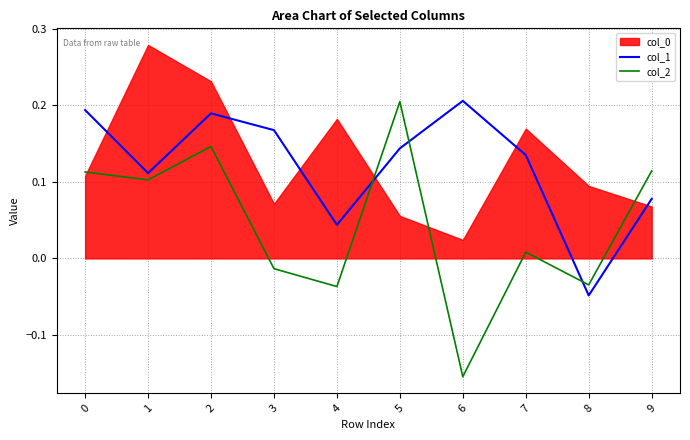

Which series has the largest range (max minus min)?

col_2